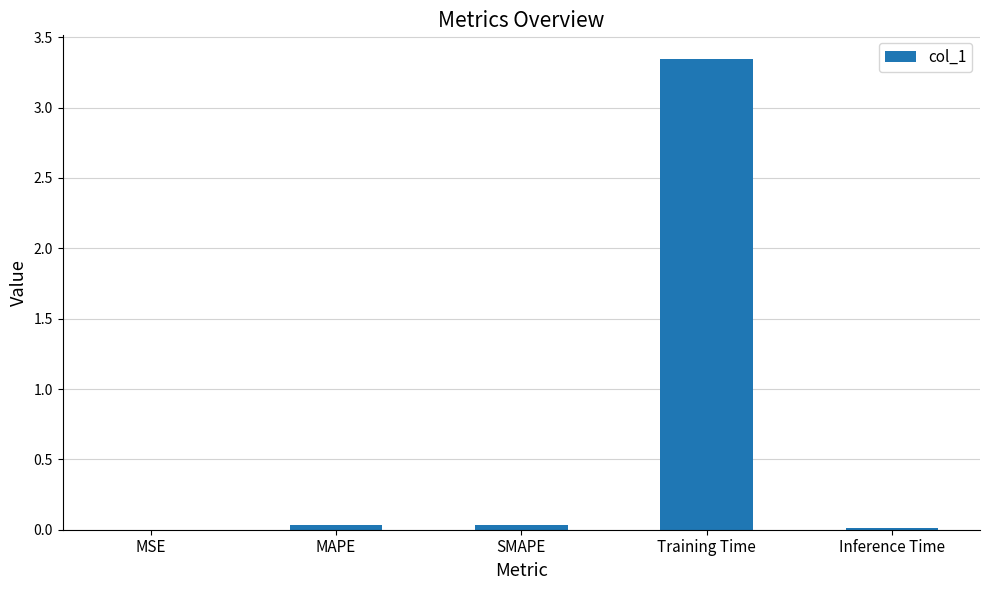

Count the number of data series in this chart.

1